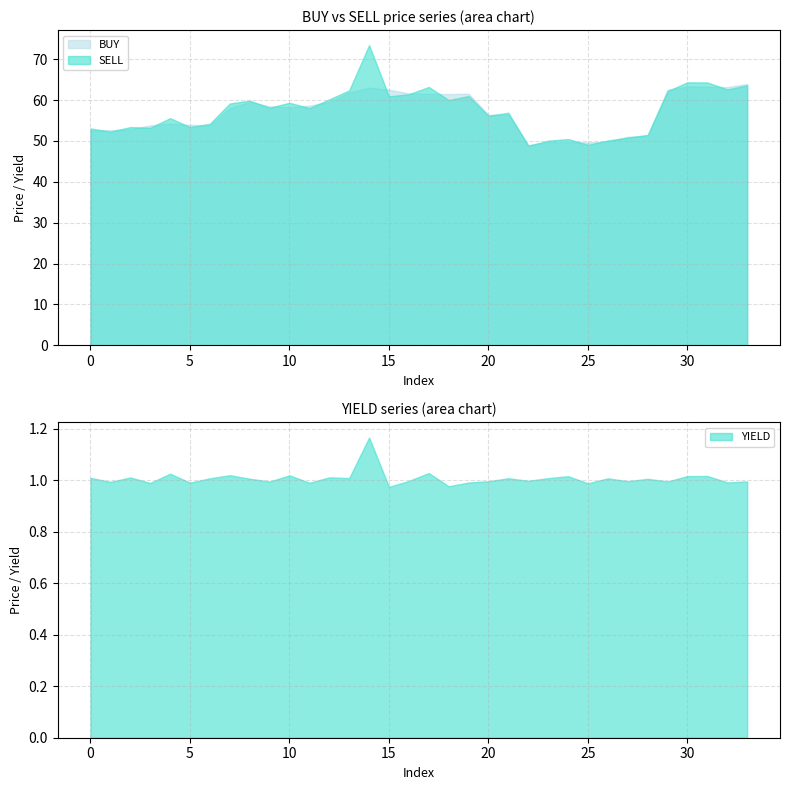

What is the difference between the maximum and second lowest values in the SELL series?

24.4